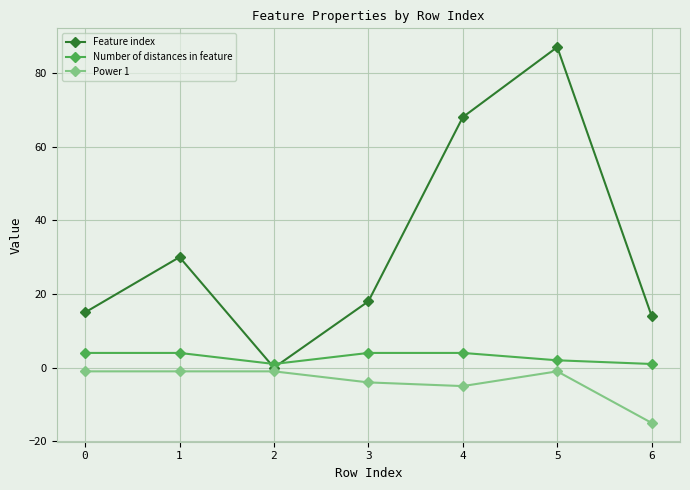

What is the total value across all series at 3?

18